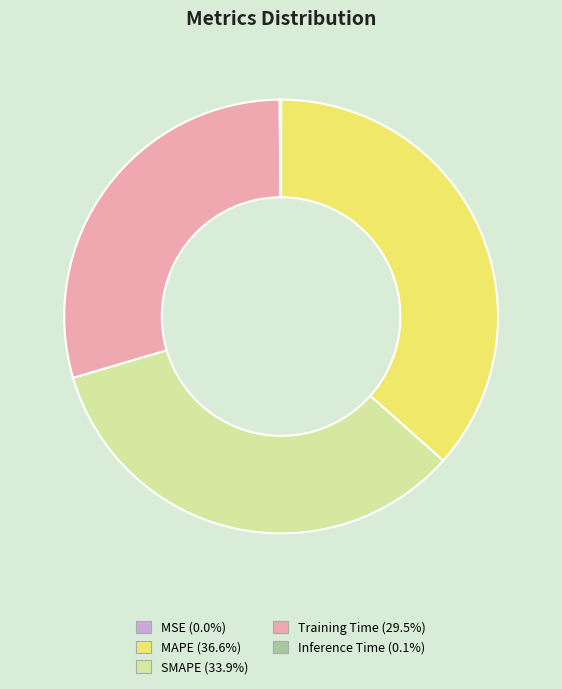

Does any single category account for the majority?

No